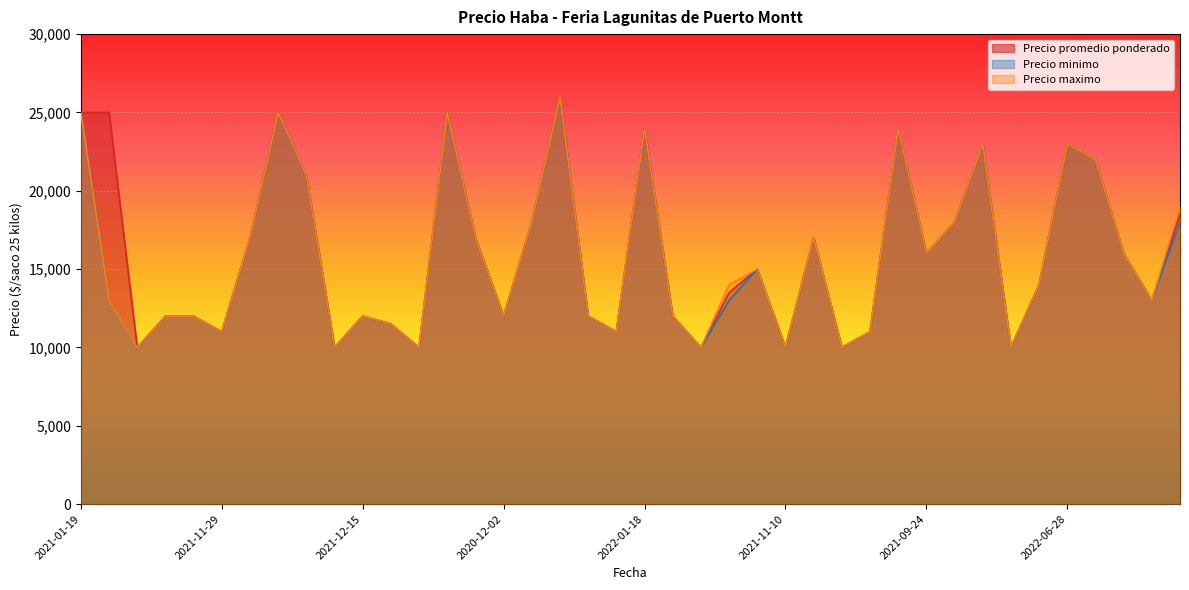

Is the value of Precio maximo at 2022-08-26 greater than the value of Precio minimo at 2021-11-18?

Yes